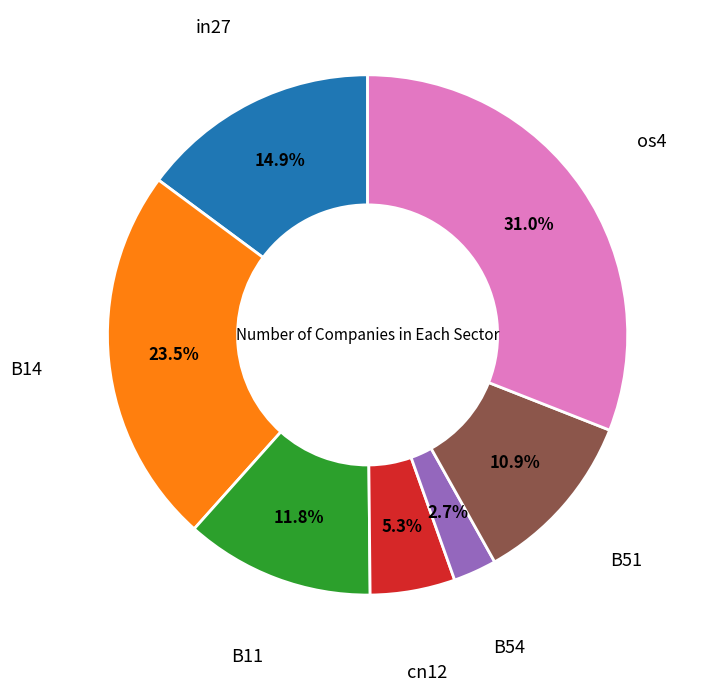

To the nearest percent, what percentage of the pie is cn12?

5%